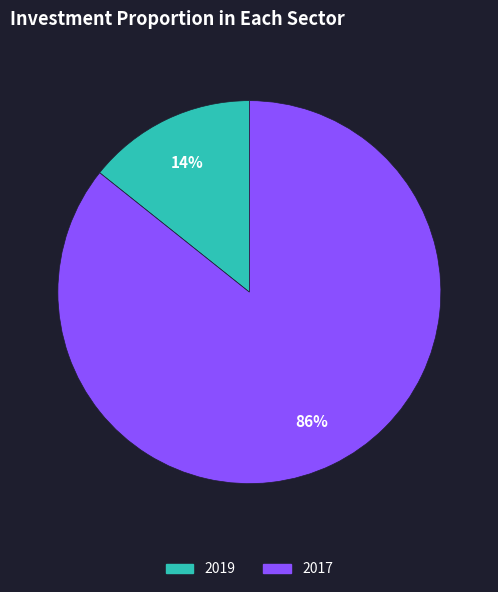

To the nearest percent, what is the average slice percentage?

50%